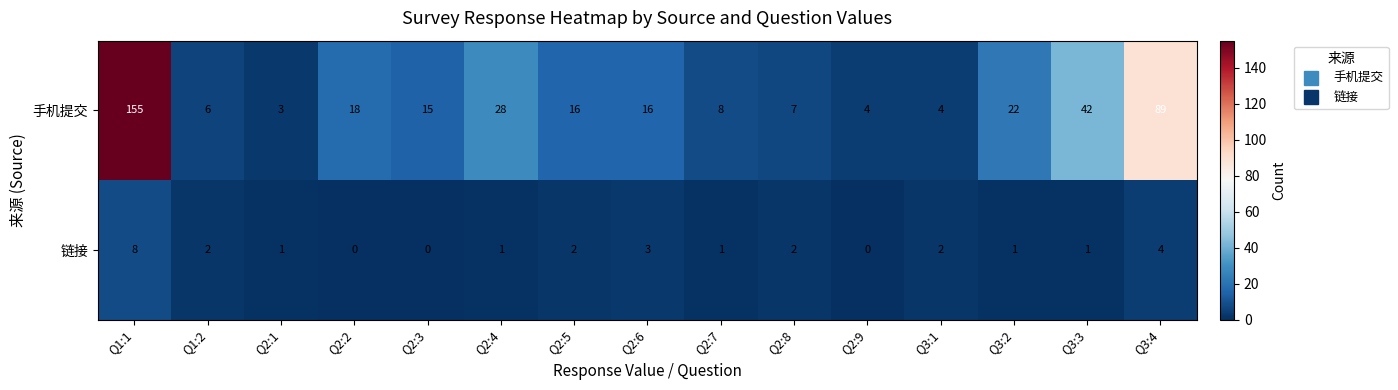

Reading left to right, transcribe all the data shown in this chart.

手机提交: 155	6	3	18	15	28	16	16	8	7	4	4	22	42	89
链接: 8	2	1	0	0	1	2	3	1	2	0	2	1	1	4